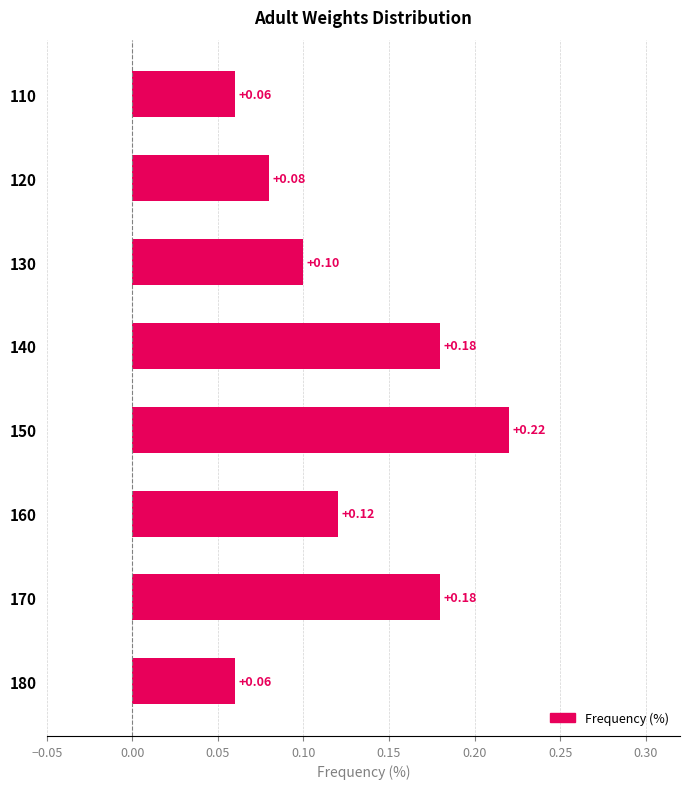

Between 110 and 170, which is larger?

170